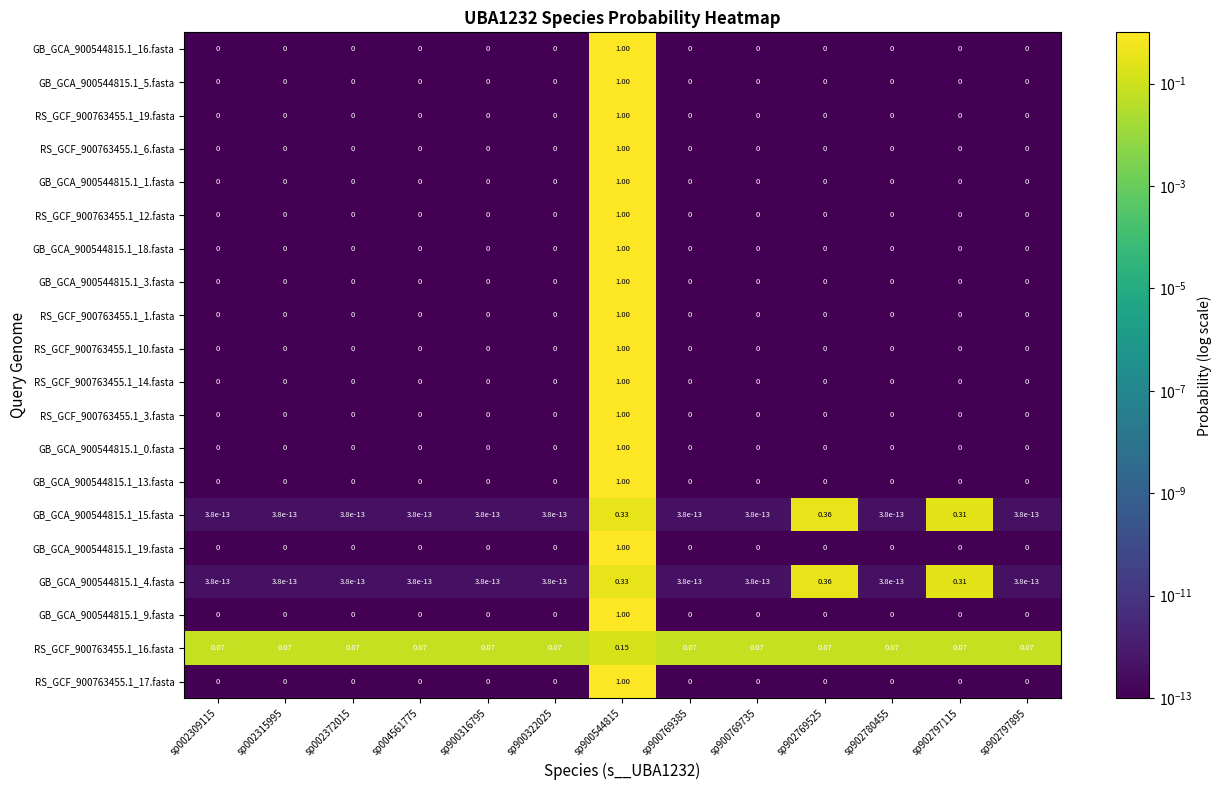

Is the value of RS_GCF_900763455.1_16.fasta at sp002315995 greater than the value of GB_GCA_900544815.1_4.fasta at sp902769525?

No